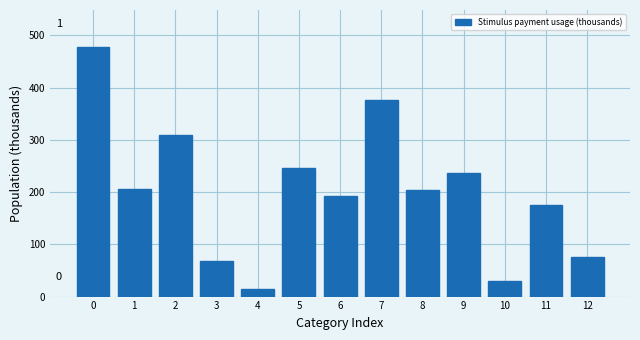

Reading left to right, transcribe all the data shown in this chart.

476.9	206.4	308.7	68.8	13.7	246.7	192.4	375.4	204.0	237.0	30.5	175.2	75.0